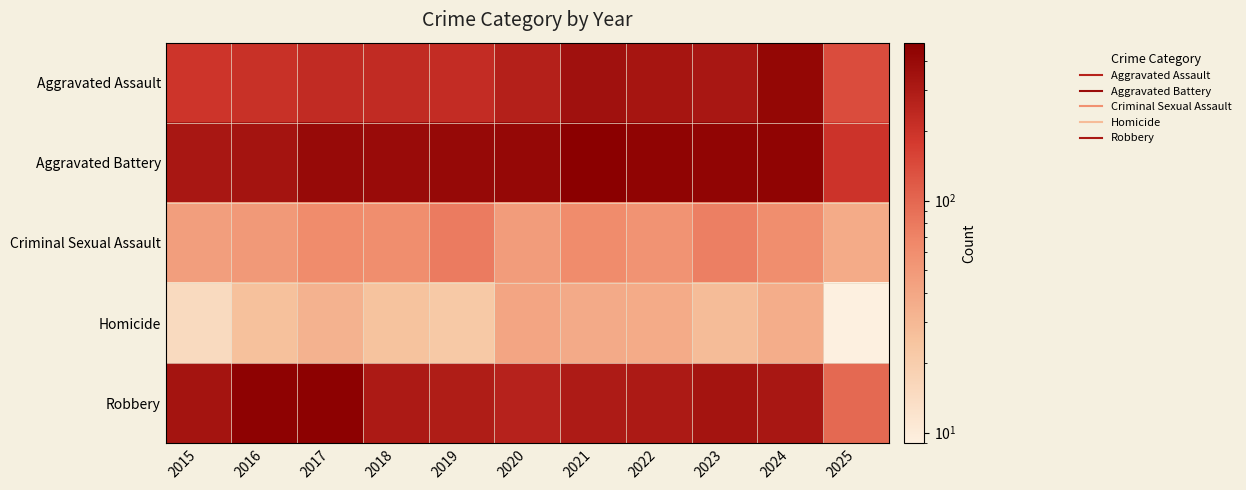

Which has a higher value, 2016 or 2018?

2018